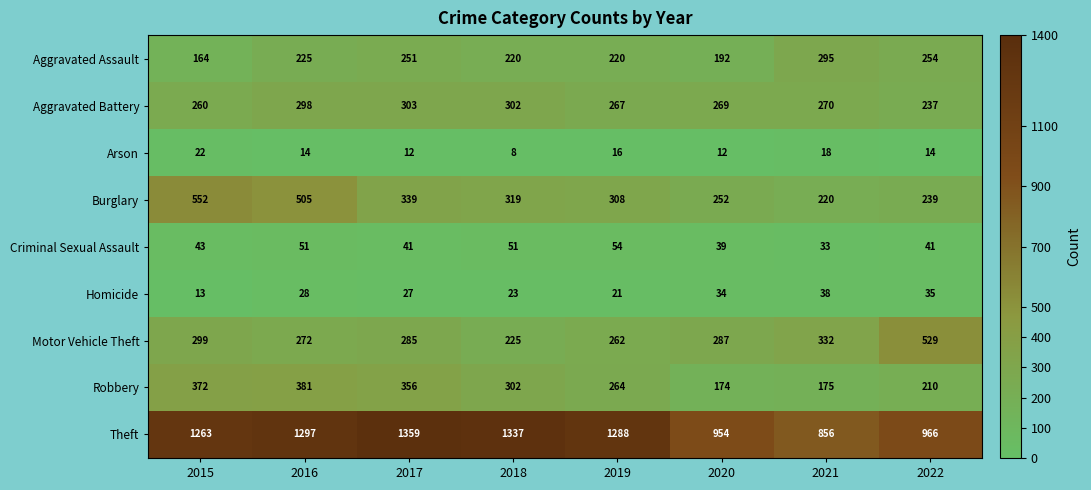

What is the difference between the maximum and minimum values in the Aggravated Assault series?

131